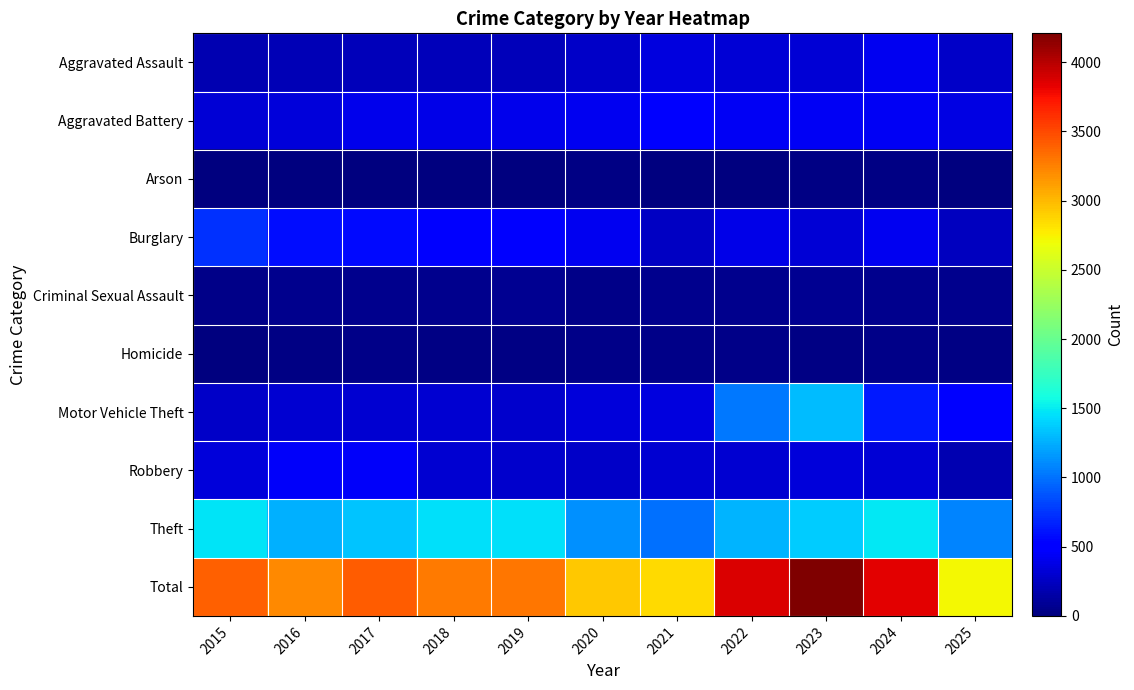

At which category is the sum across all series the highest?

2023